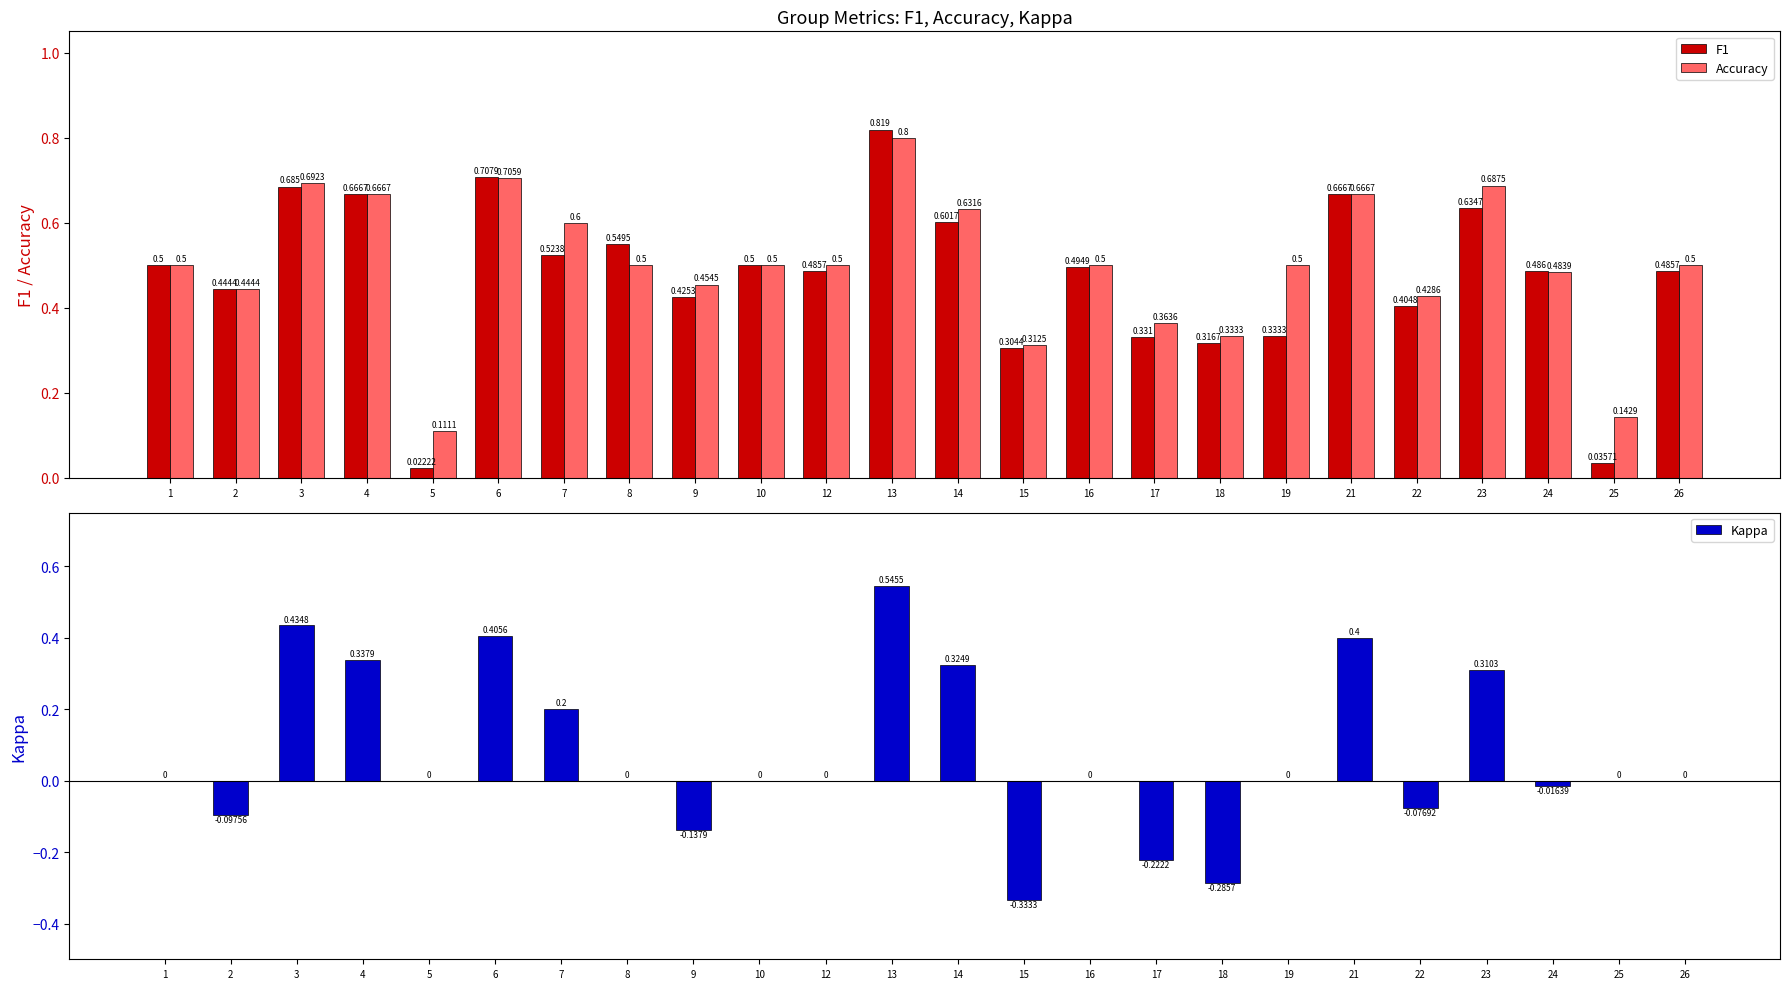

How many bars are there in each group?

3